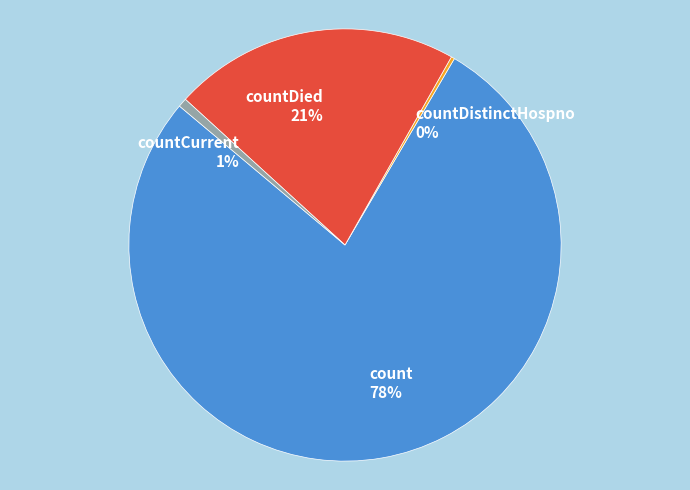

What percentage is the countCurrent 1% slice, to the nearest percent?

1%